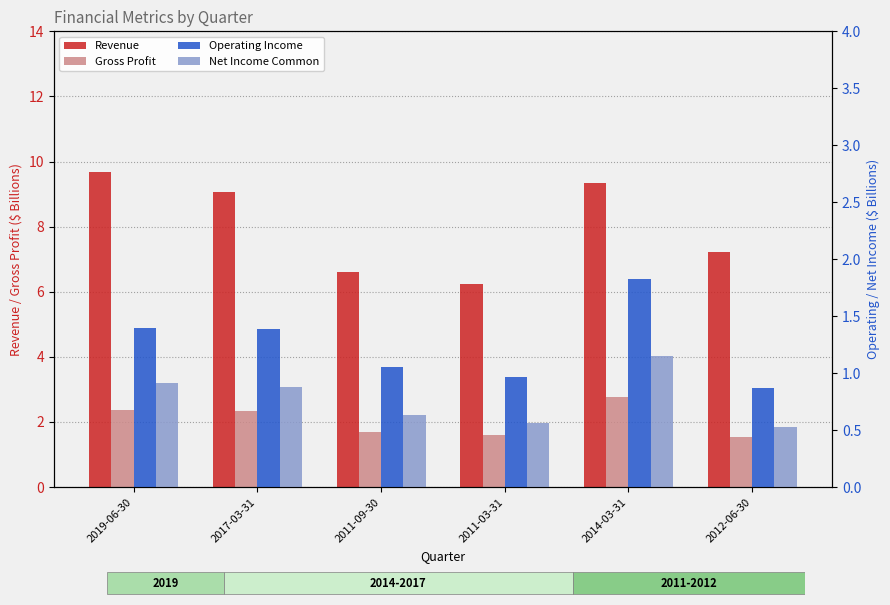

What is the average value of the Net Income Common series?

0.8